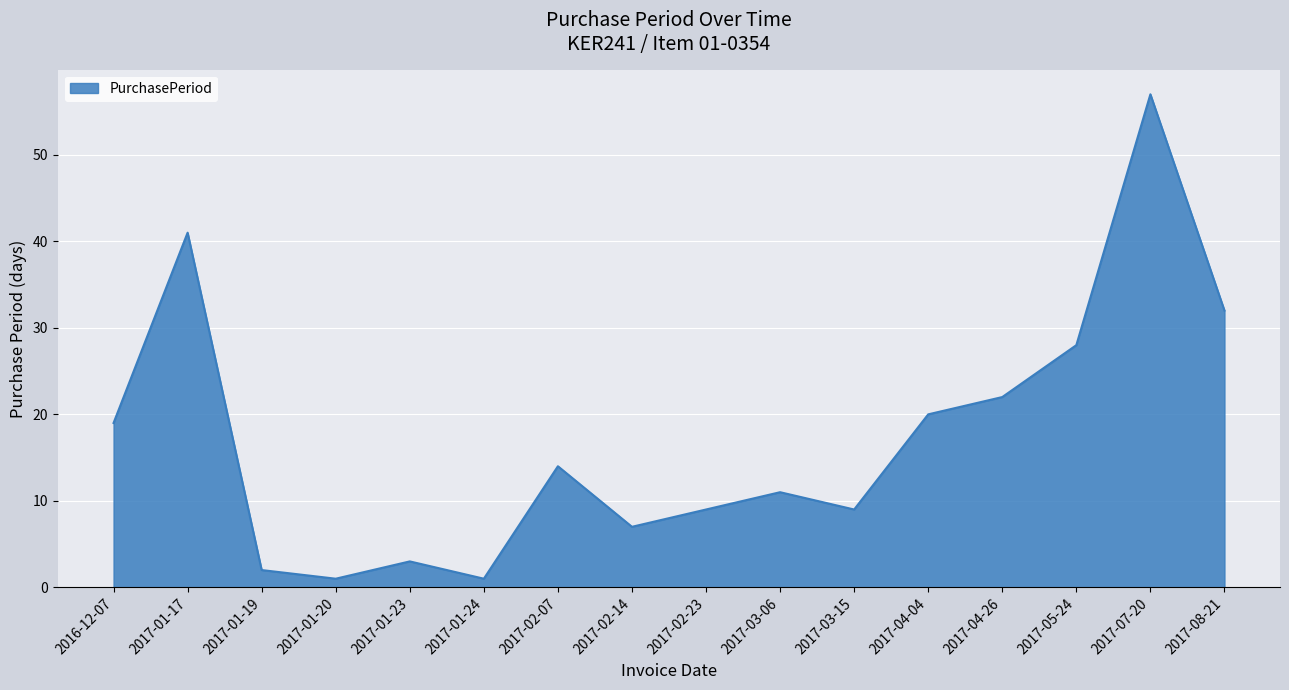

How many interior local peaks (higher than both neighbors) does the data have?

5